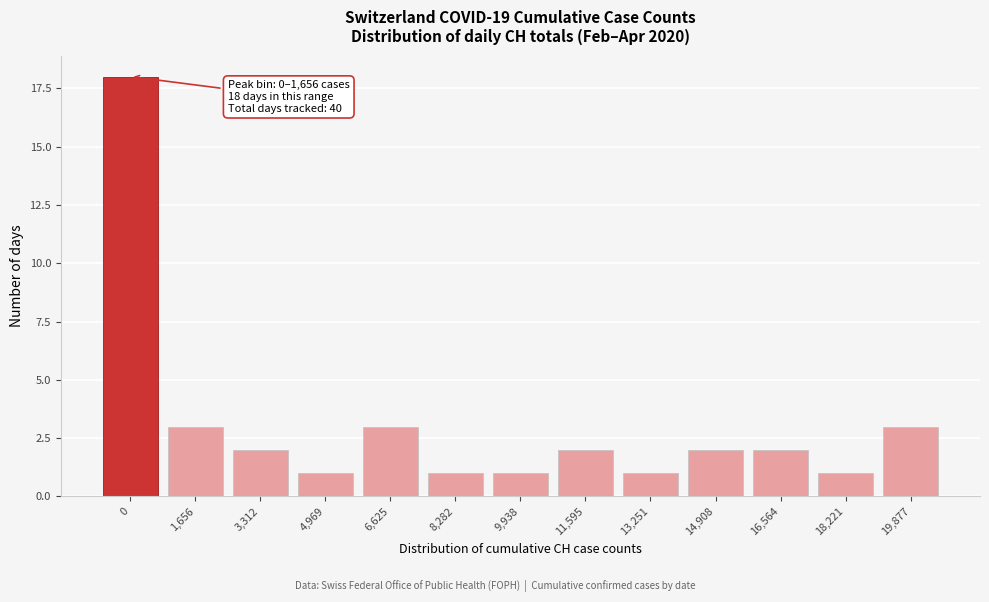

Reading right to left, what are all the values shown in this chart?

3	1	2	2	1	2	1	1	3	1	2	3	18